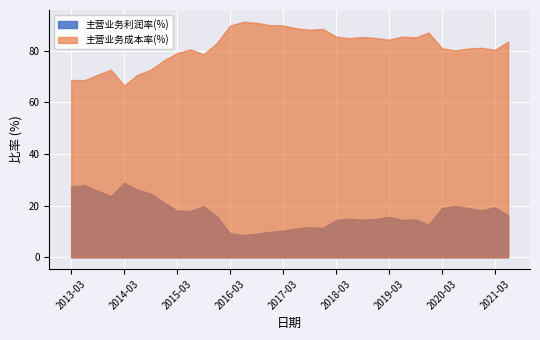

At how many categories does at least one series exceed 59?

34